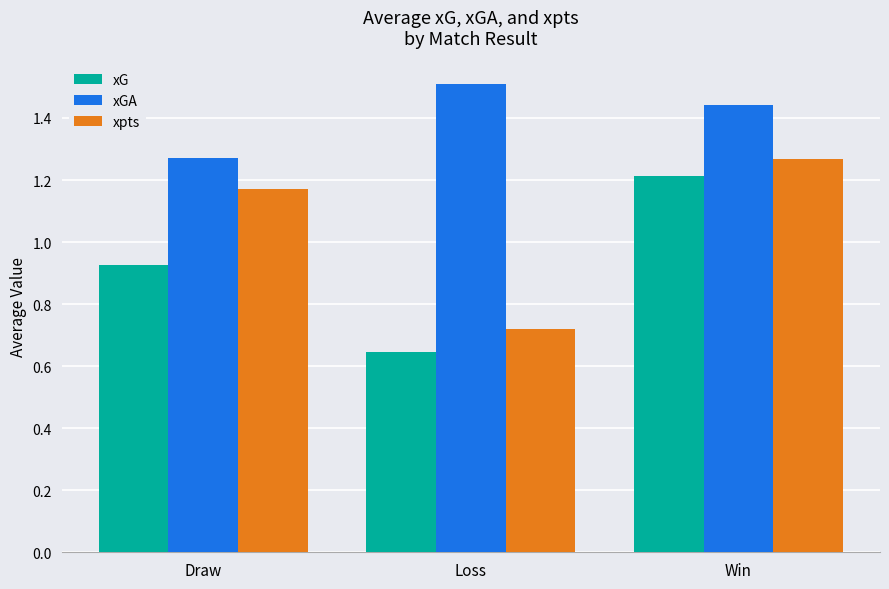

What are all the series names shown in the legend?

xG, xGA, xpts